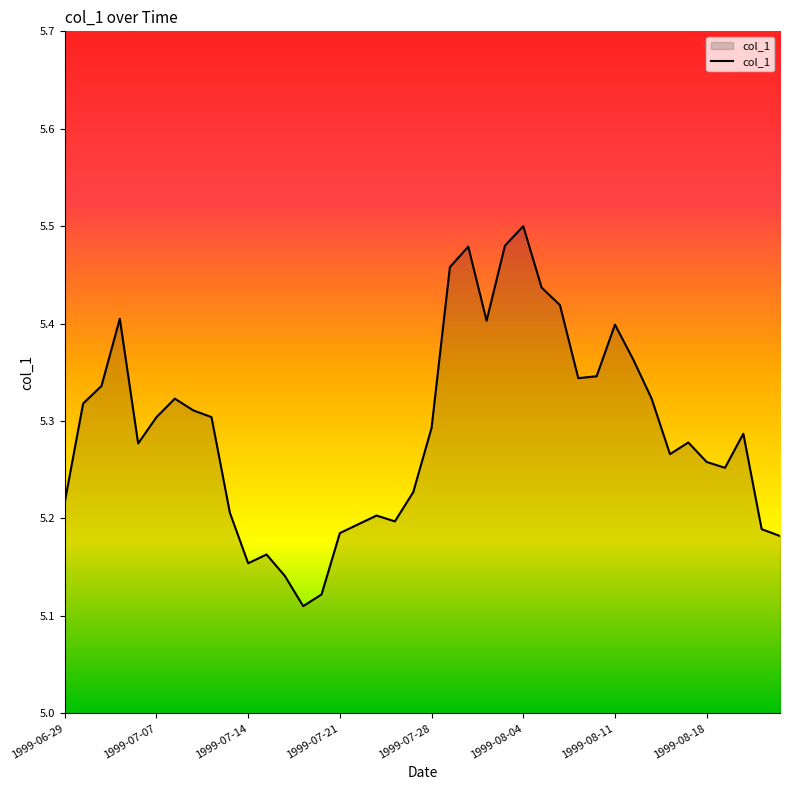

What is the smallest value displayed?

5.1